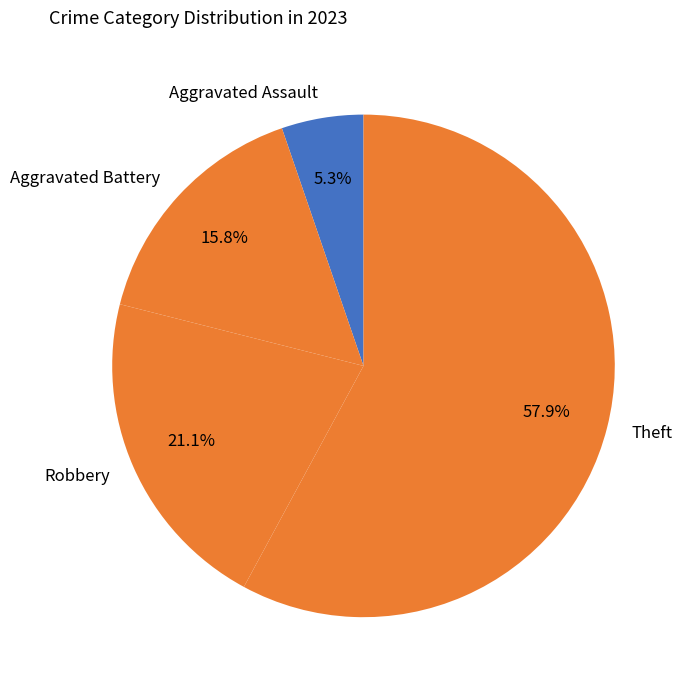

Between Theft and Aggravated Battery, which is larger?

Theft